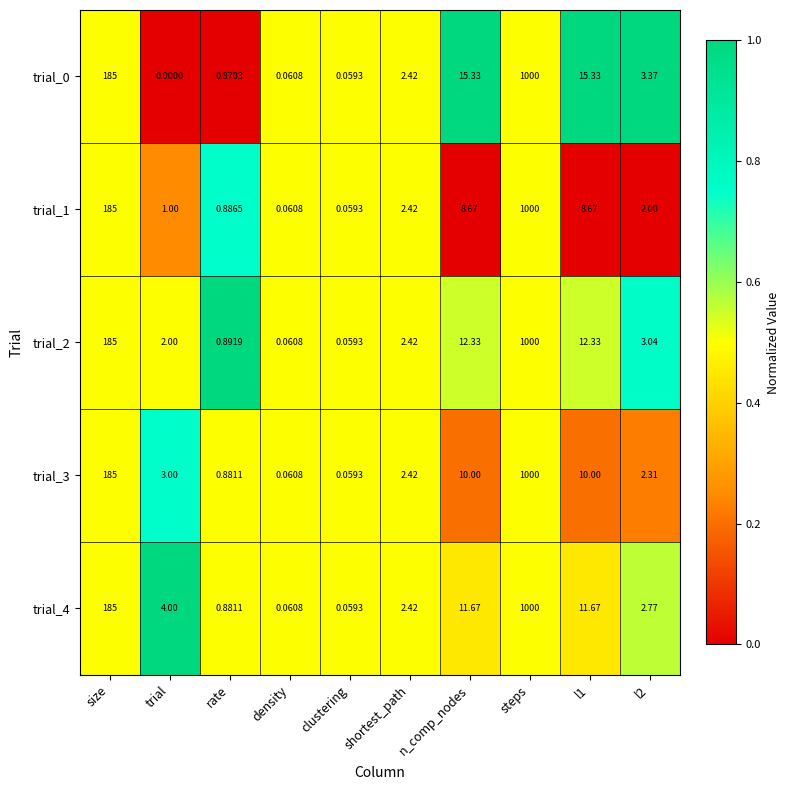

Where does the trial_1 series first go above 2?

size